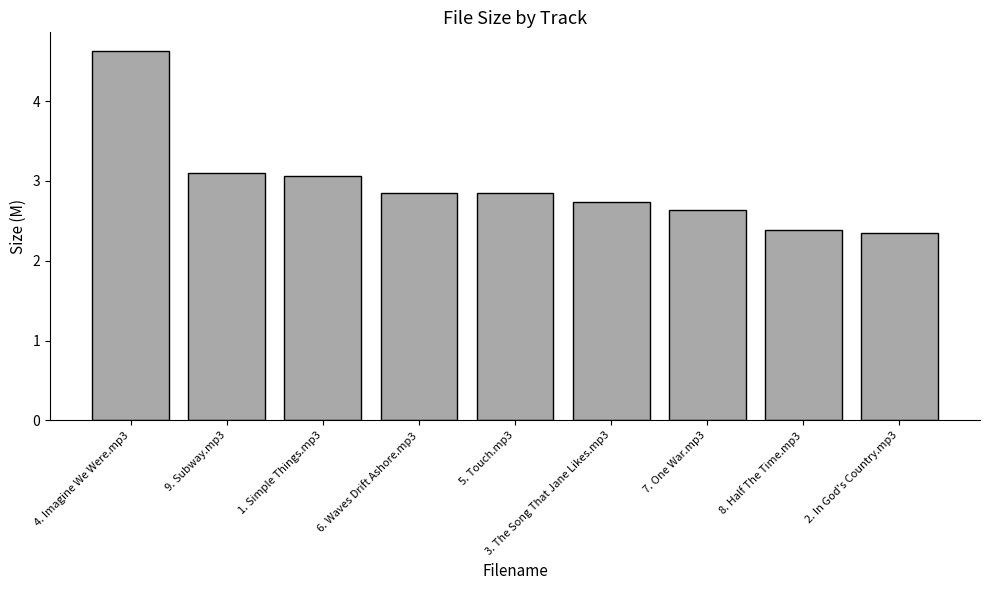

Approximately how many times larger is the value at 1. Simple Things.mp3 compared to 3. The Song That Jane Likes.mp3?

1.1